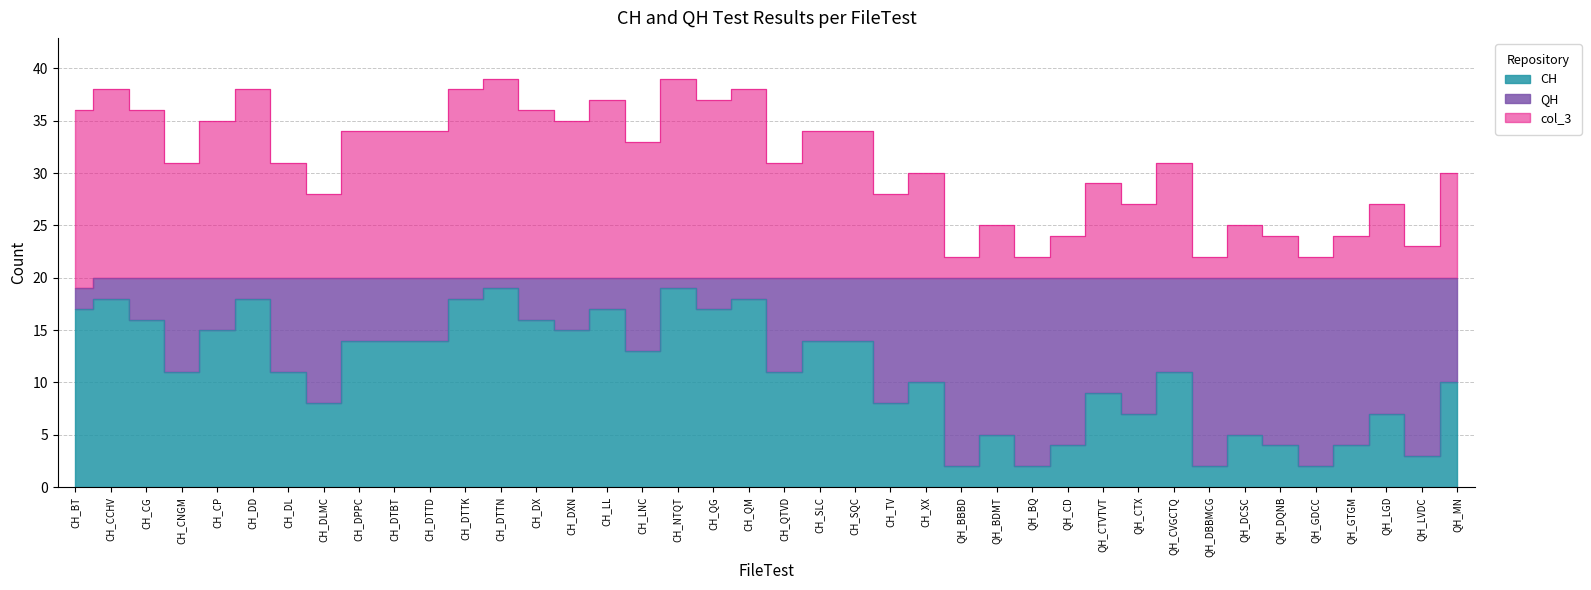

Between QH_GTGM and CH_DPPC, which is larger?

CH_DPPC